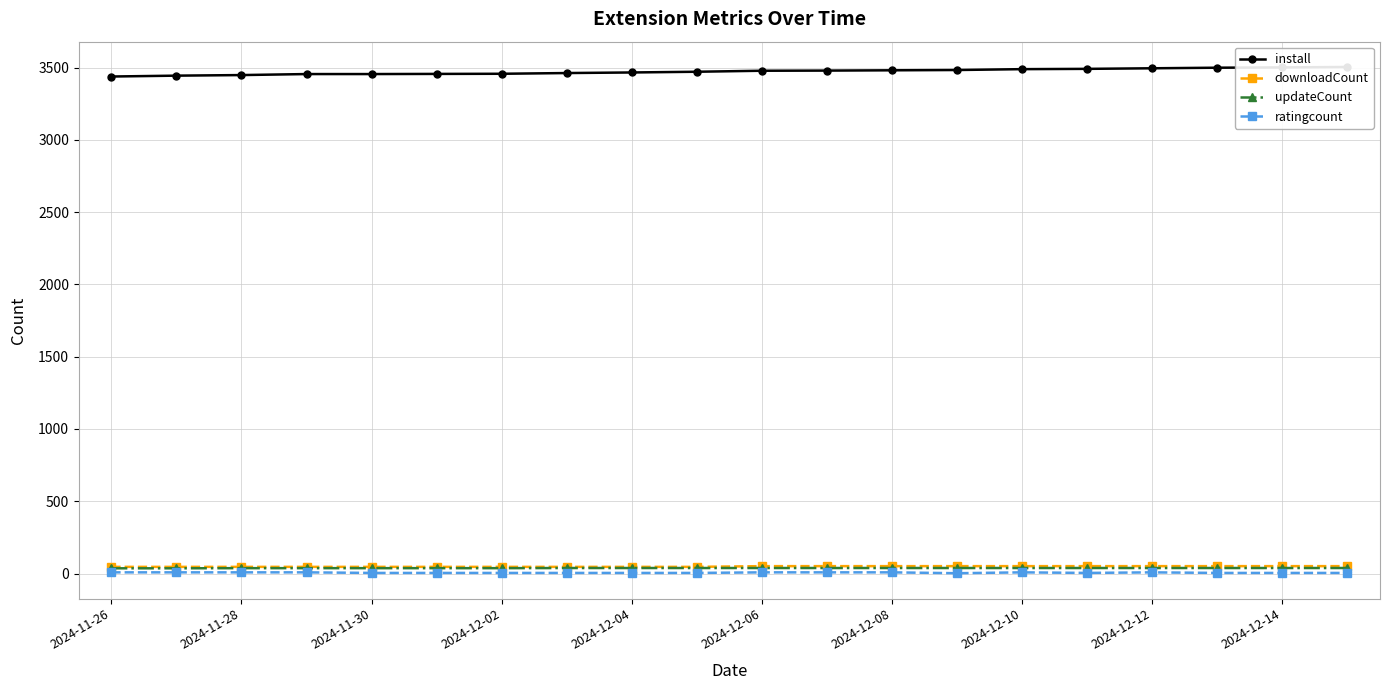

How many data points does each series have?

20